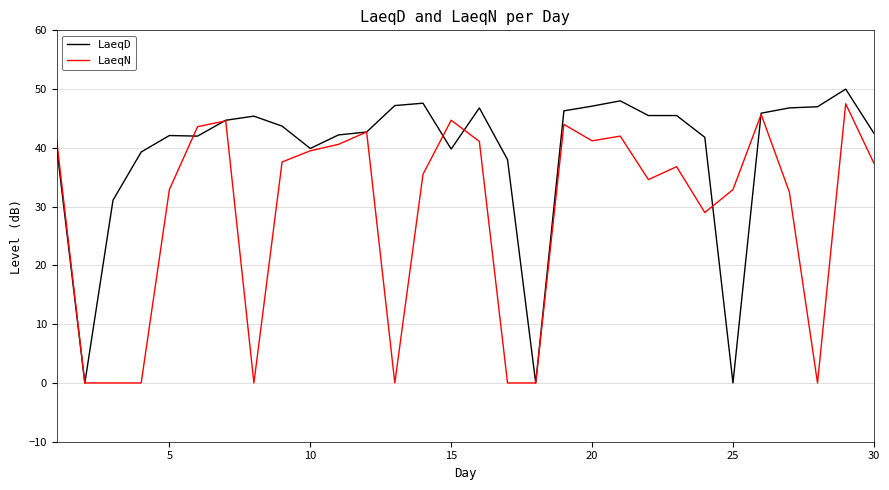

Which series has the widest spread of values?

LaeqD